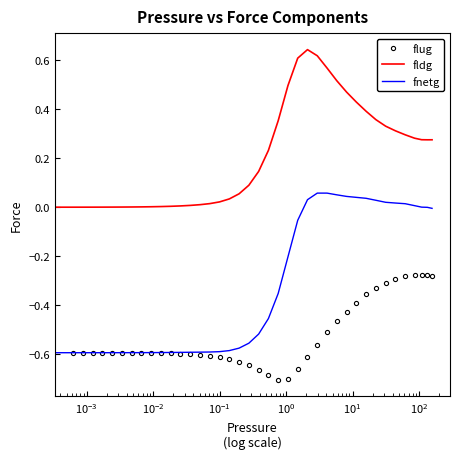

List the series in order of their peak value, lowest first.

flug, fnetg, fldg